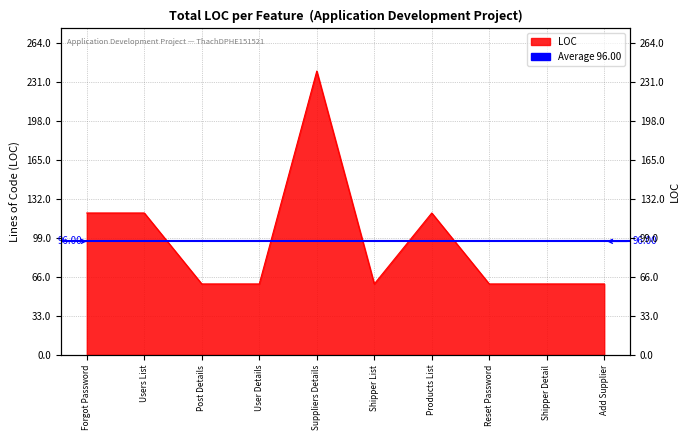

What is the smallest value displayed?

60